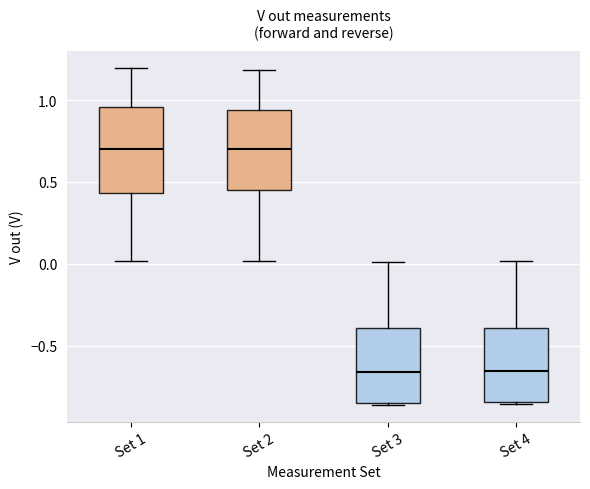

Where is the lower edge of the box for Set 3 on the y-axis? The values are not printed on the chart, so give them approximately, as read against the axis.

-0.85